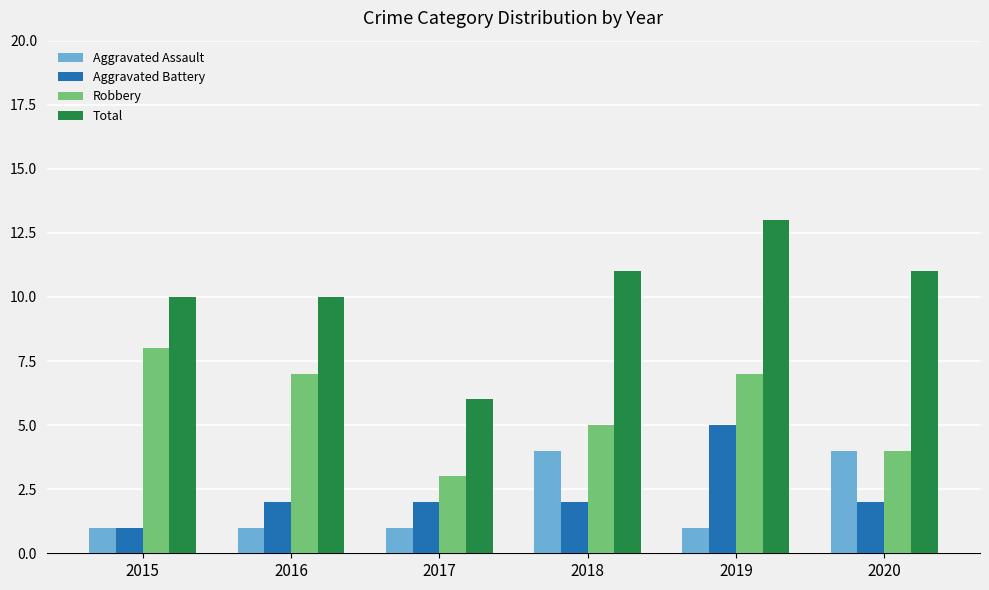

Reading left to right, transcribe all the data shown in this chart.

Aggravated Assault: 1	1	1	4	1	4
Aggravated Battery: 1	2	2	2	5	2
Robbery: 8	7	3	5	7	4
Total: 10	10	6	11	13	11